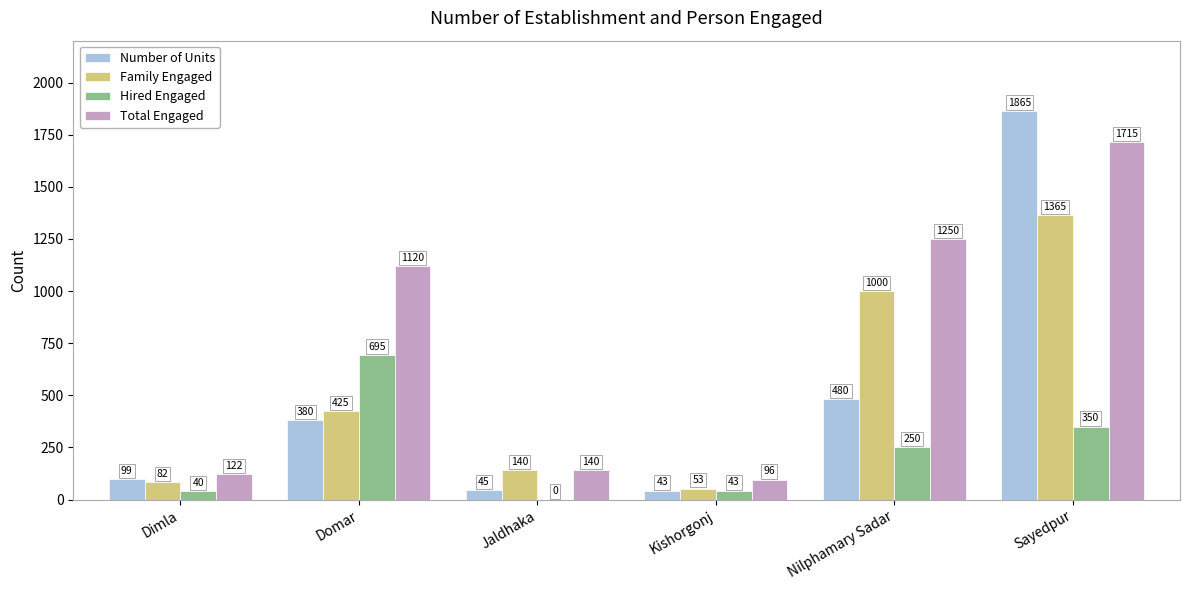

What are all the series names shown in the legend?

Number of Units, Family Engaged, Hired Engaged, Total Engaged